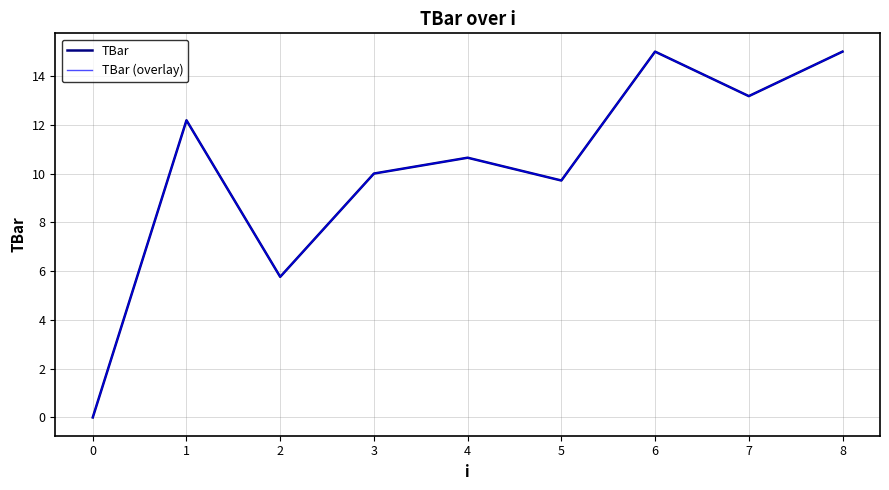

True or false: TBar (overlay) has more than 1 interior local peaks.

True